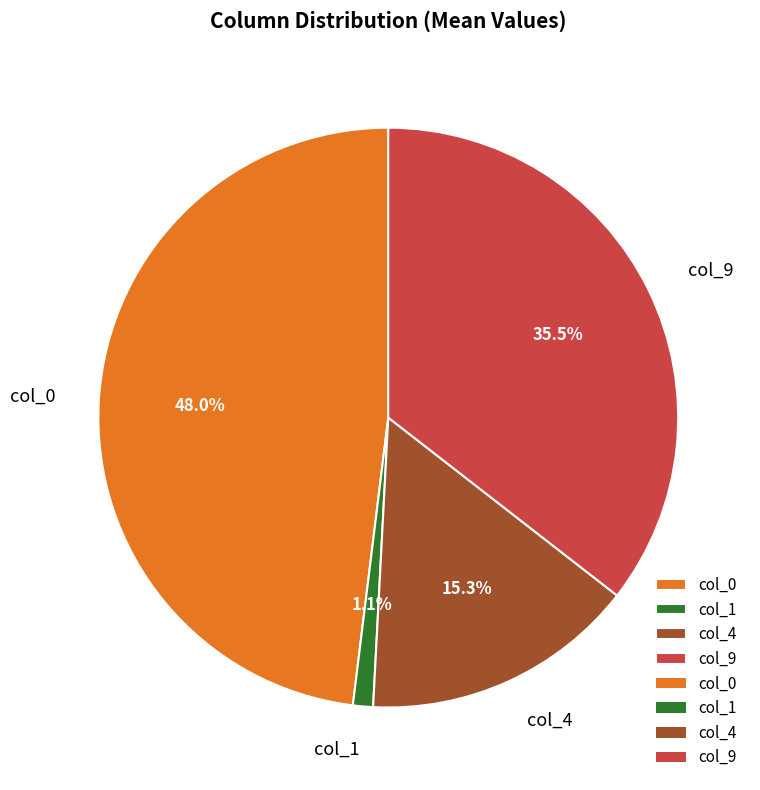

Which slice is the largest?

col_0